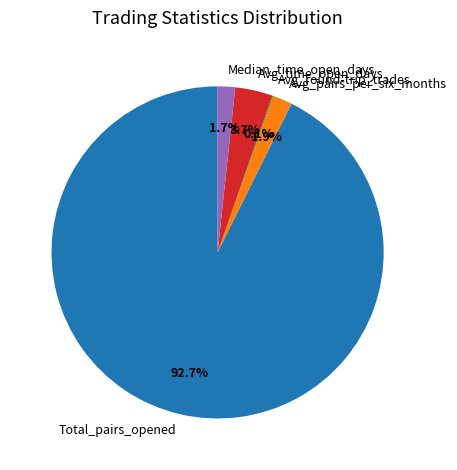

Approximately how many times larger is the value at Median_time_open_days compared to Avg_pairs_per_six_months?

0.9